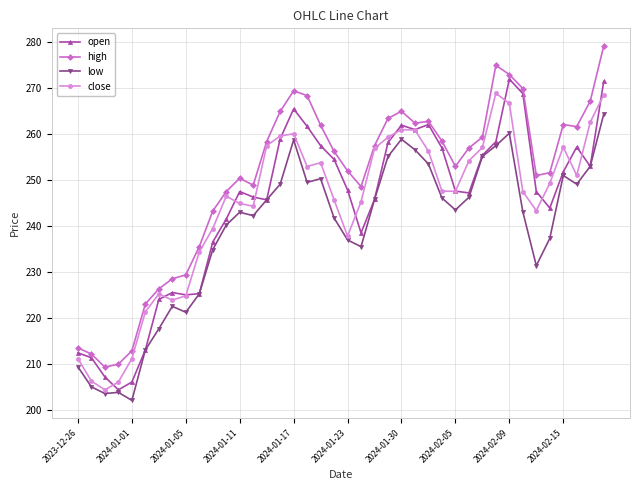

What is the maximum value shown in the chart?

279.2